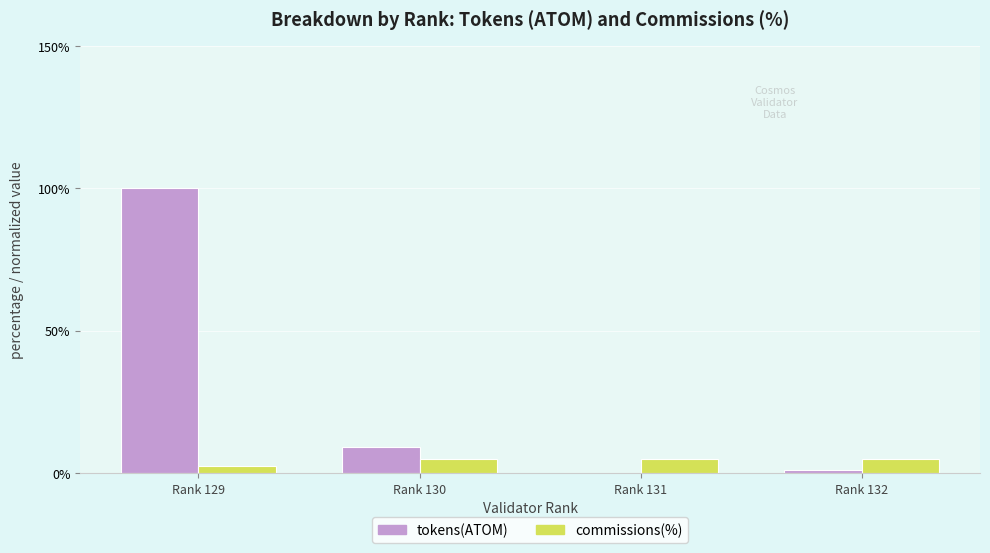

Between Rank 129 and Rank 131, which series saw the biggest shift?

tokens(ATOM)